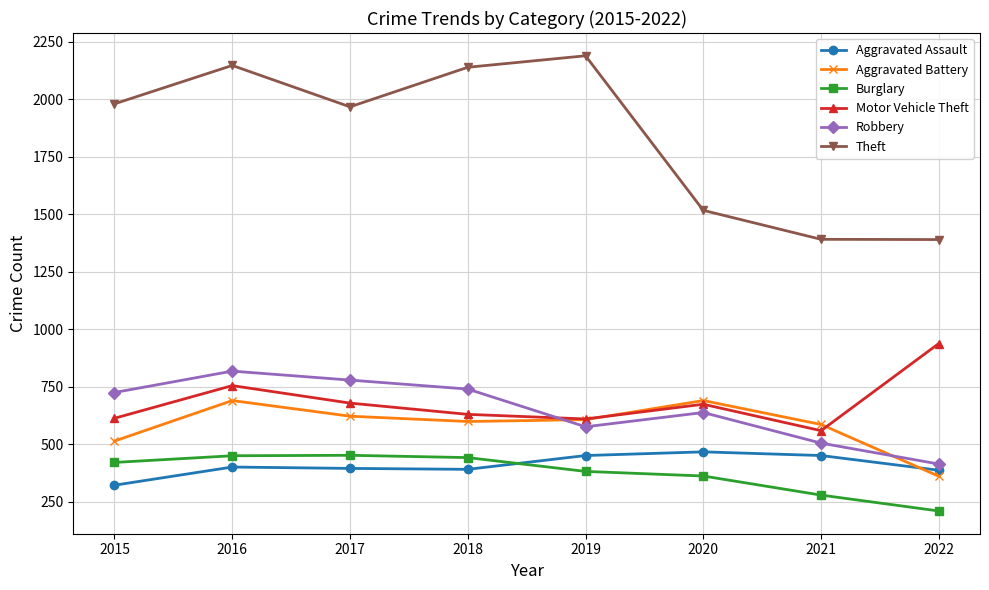

How many data points does each series have?

8